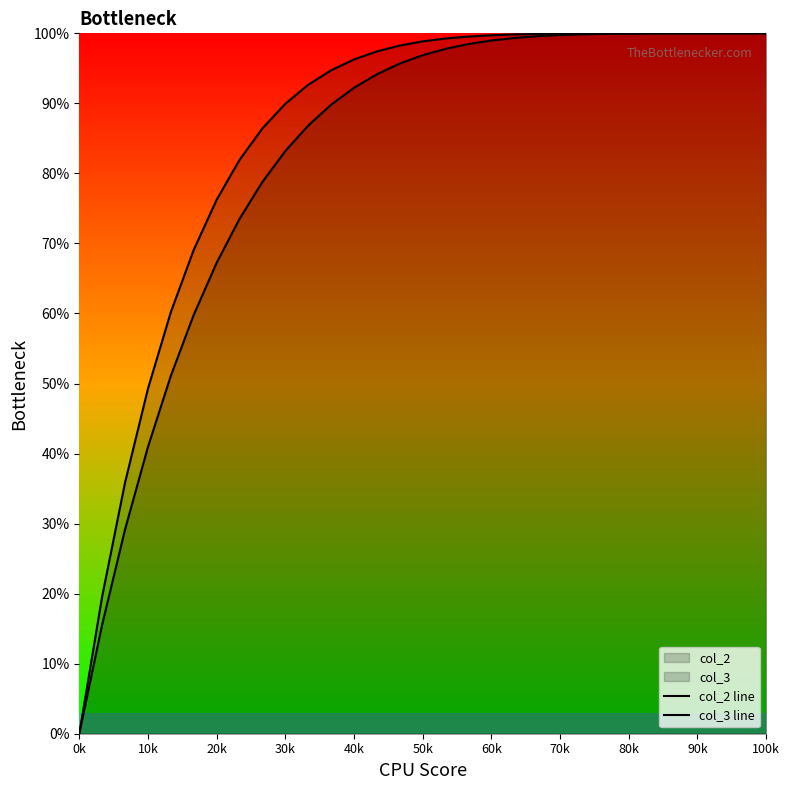

True or false: col_2 line has more than 2 interior local peaks.

False